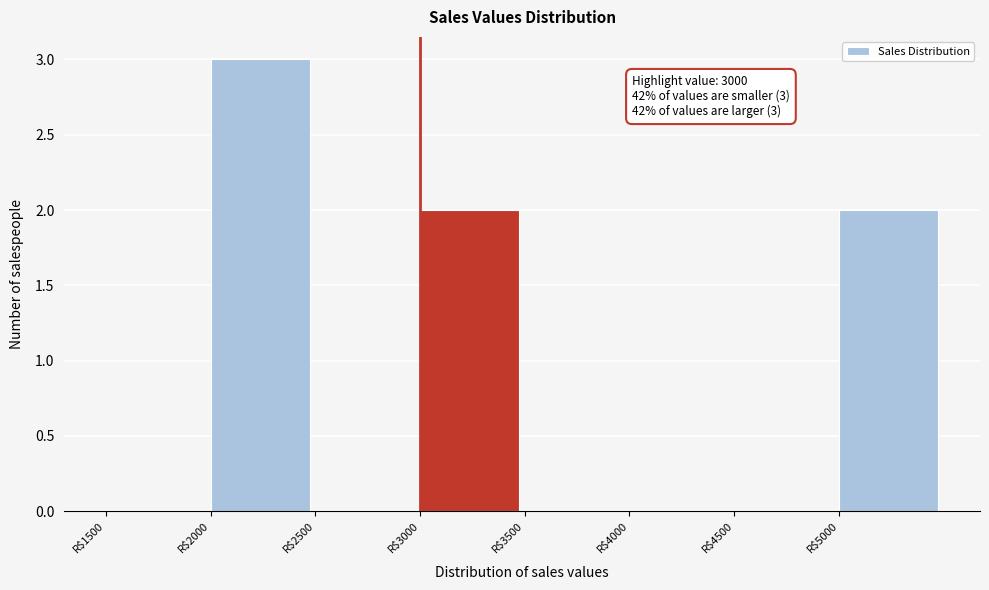

Which range on the x-axis has the tallest bar?

2000 to 2500